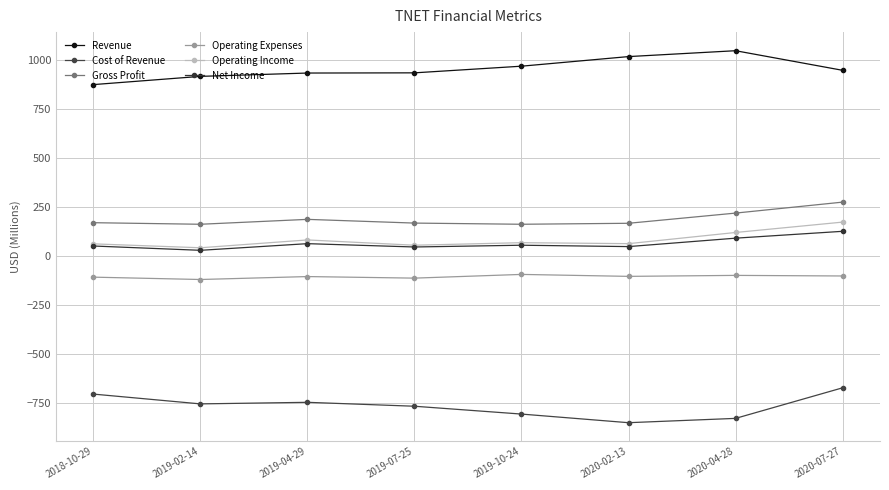

True or false: Cost of Revenue and Gross Profit intersect in this chart.

False